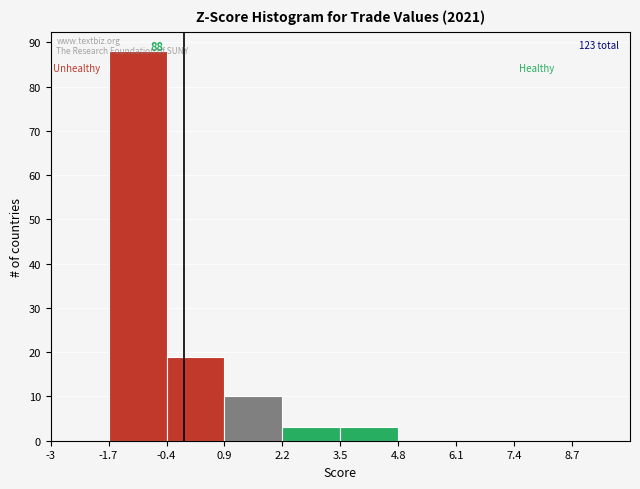

Which range on the x-axis has the tallest bar?

-1.7 to -0.4